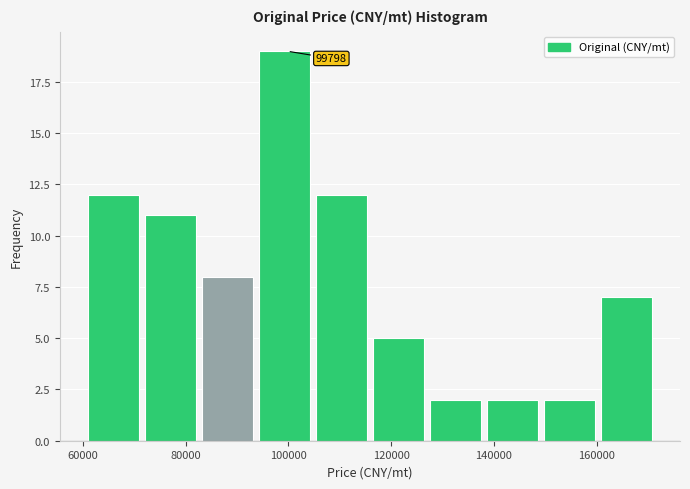

Which range on the x-axis has the tallest bar?

94000 to 106000